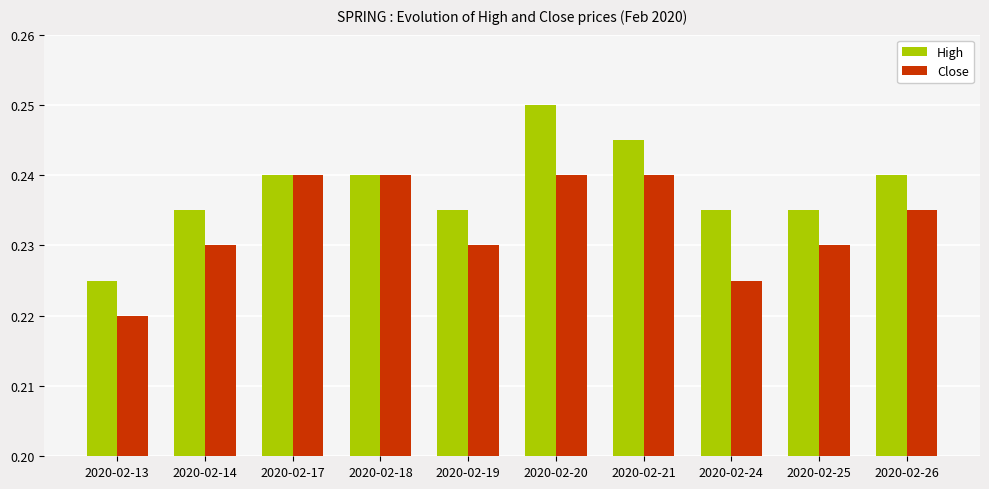

Which series has the largest total across all categories?

High